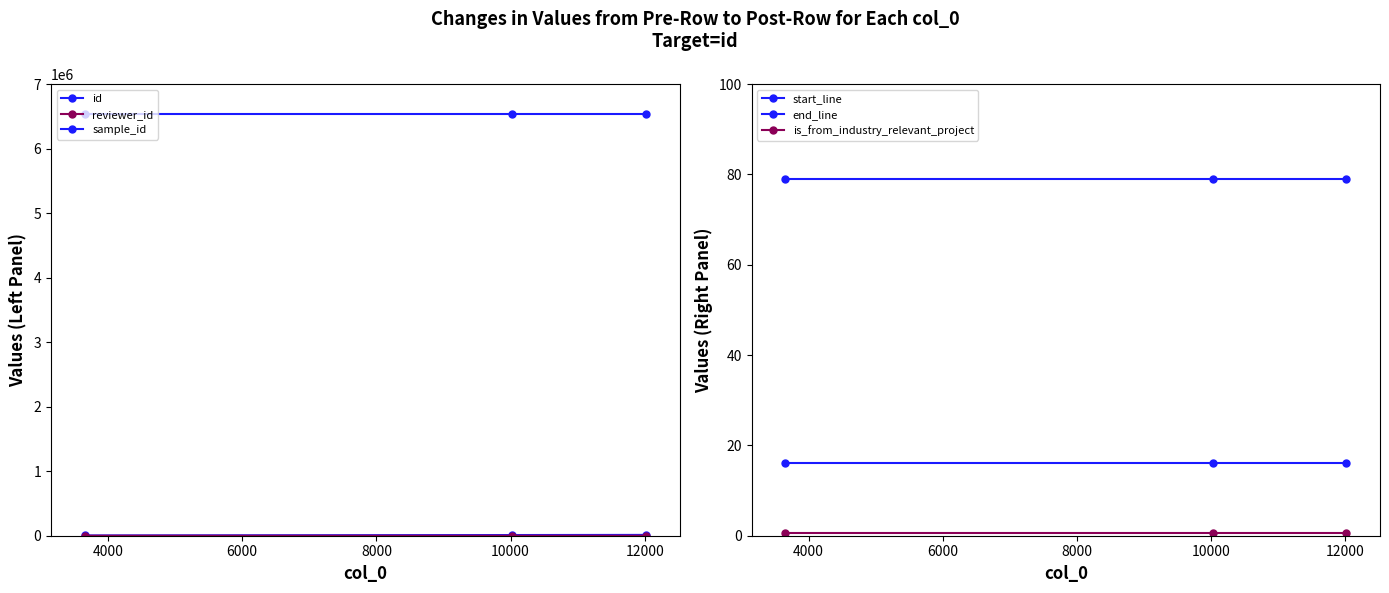

Which series has the largest range (max minus min)?

id